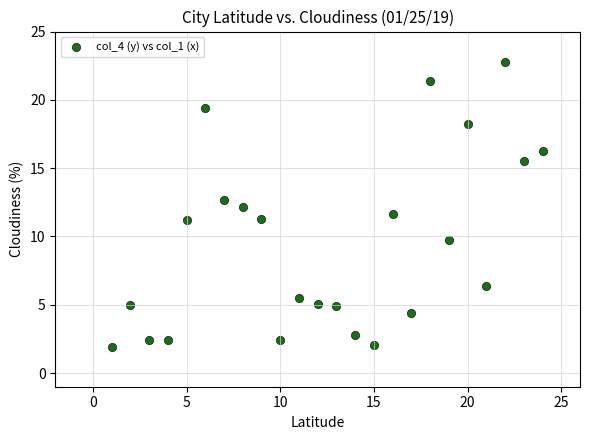

What is the range of X values (max minus min)?

23.0